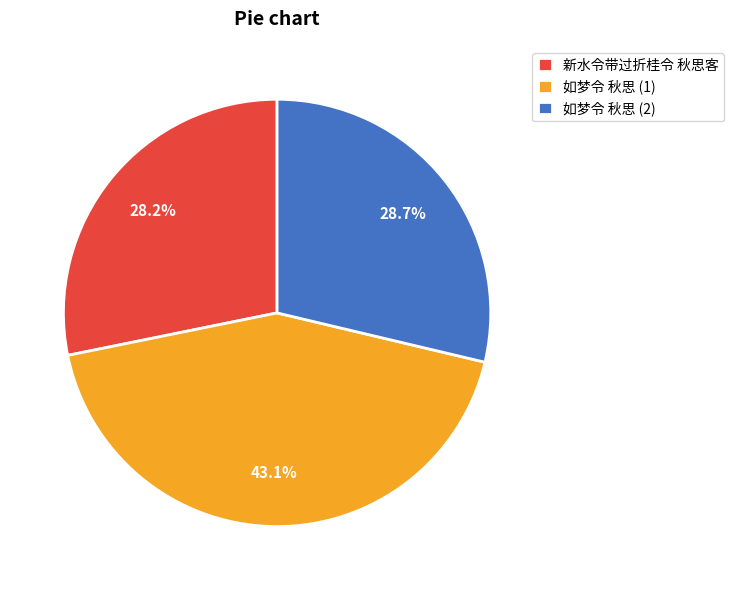

Rank the categories by value from lowest to highest.

新水令带过折桂令 秋思客, 如梦令 秋思 (2), 如梦令 秋思 (1)